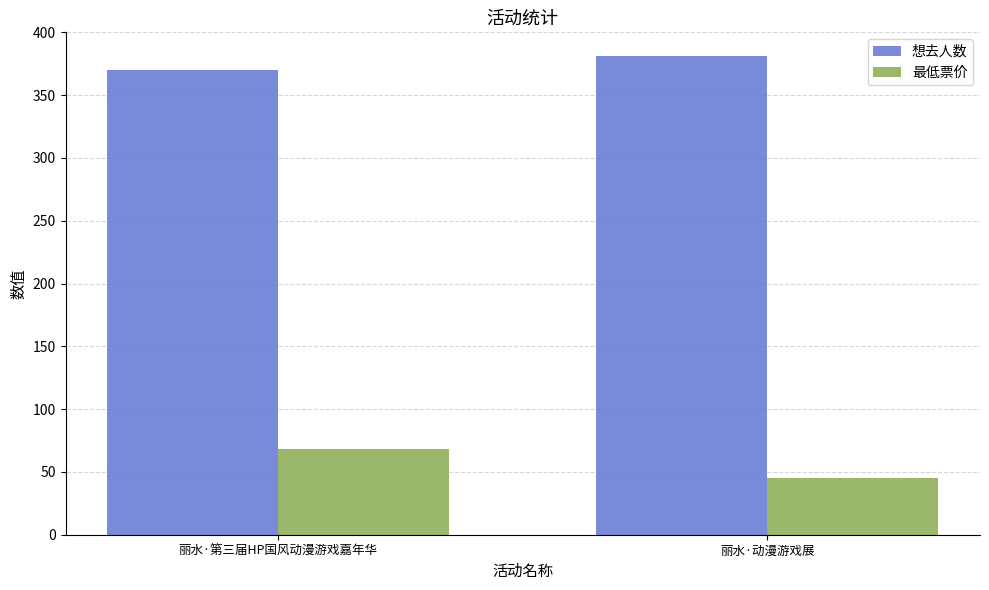

Reading left to right, transcribe all the data shown in this chart.

想去人数: 丽水·第三届HP国风动漫游戏嘉年华=370	丽水·动漫游戏展=381
最低票价: 丽水·第三届HP国风动漫游戏嘉年华=68	丽水·动漫游戏展=45